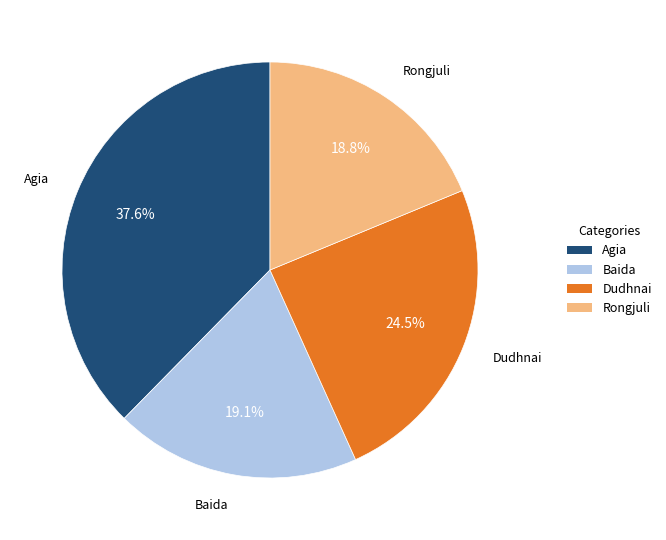

What percentage is NOT represented by Baida?

80.9%